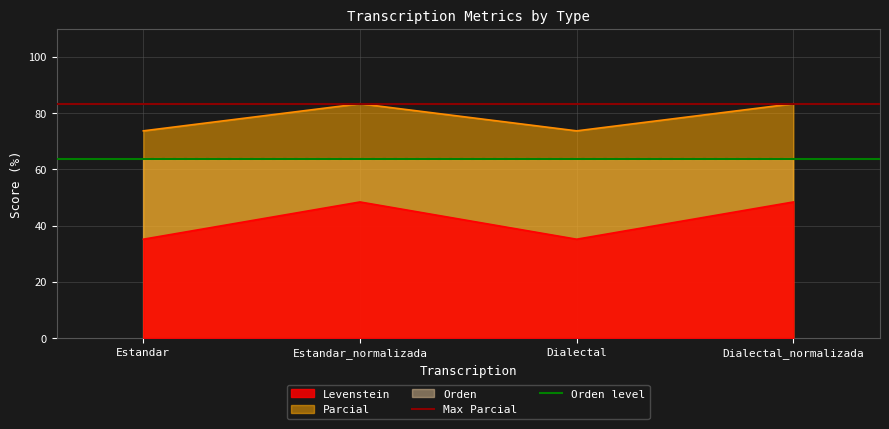

The Levenstein series shows 35.1 at Estandar. True or false?

True